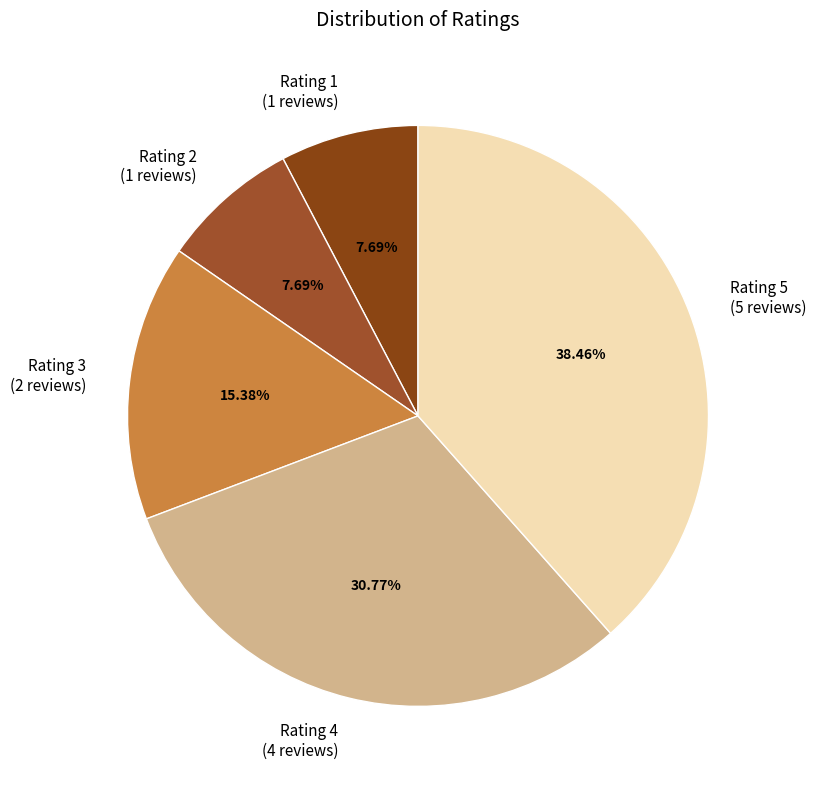

What is the ratio of the value at Rating 4 (4 reviews) to the value at Rating 5 (5 reviews)?

0.8